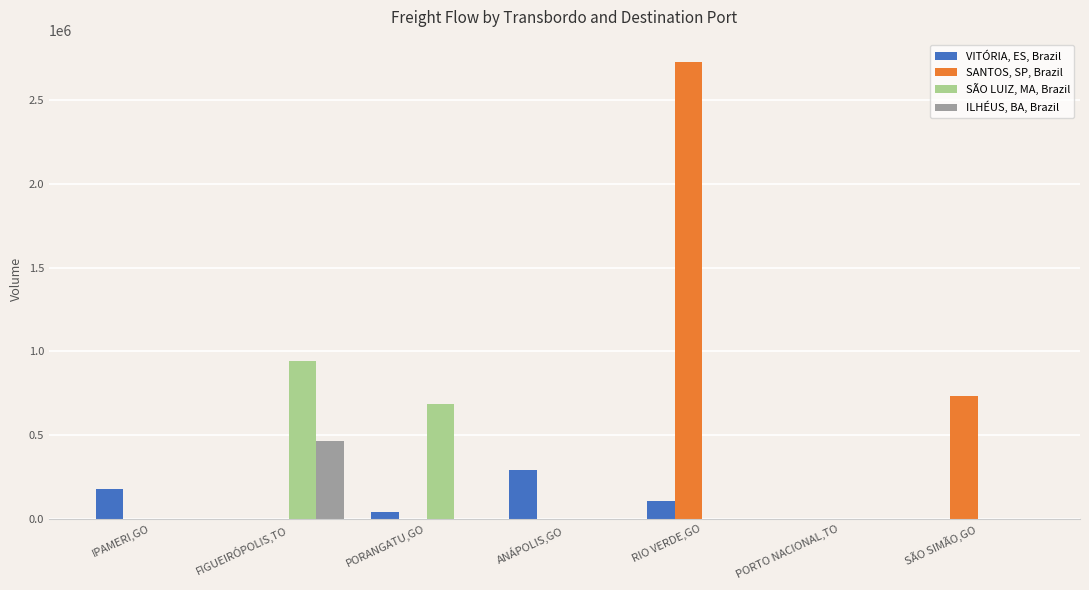

Which series has the largest total across all categories?

SANTOS, SP, Brazil